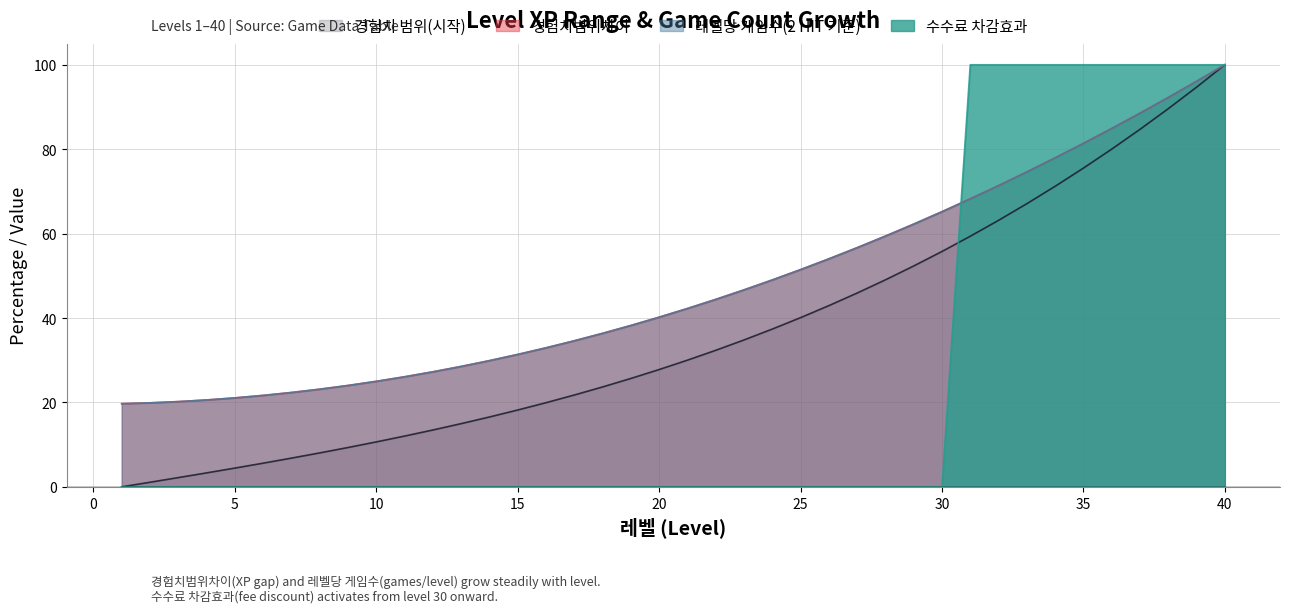

How many lines are shown in the chart?

4